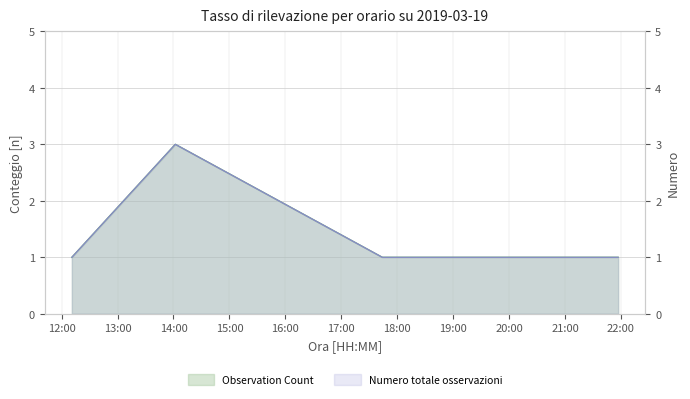

What is the value of the 3rd point from the left?

1